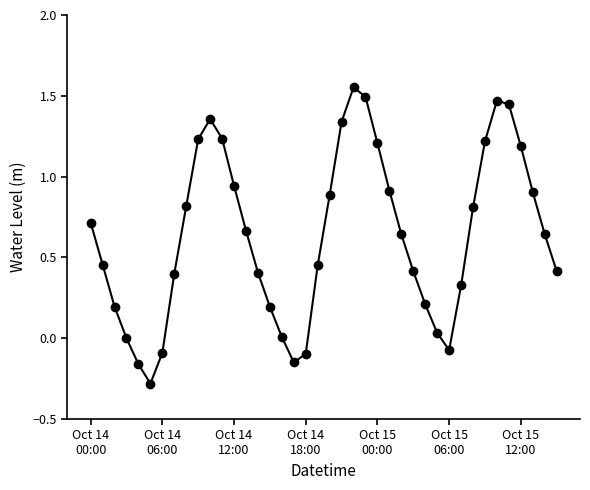

What is the minimum value shown in the chart?

-0.3